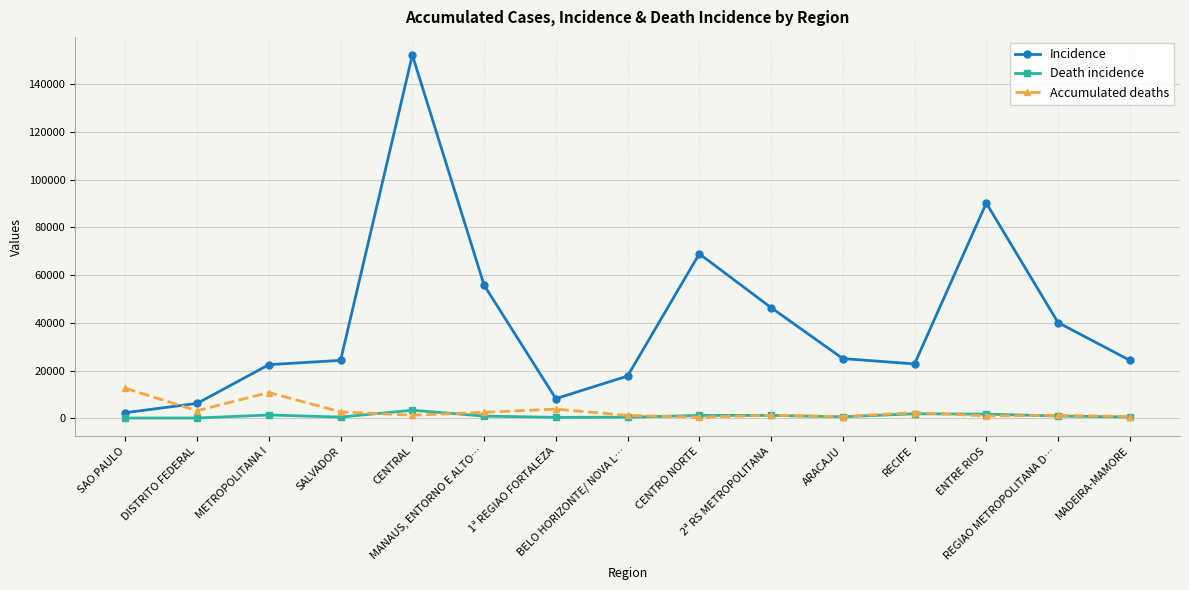

What is the difference between the Accumulated deaths values at ENTRE RIOS and REGIAO METROPOLITANA D…?

221